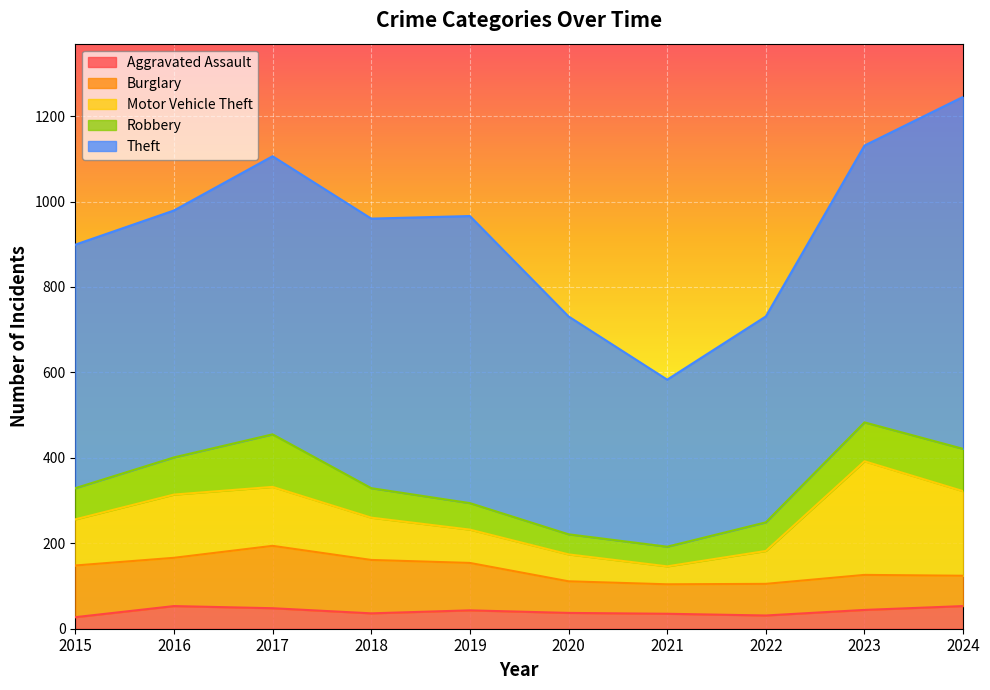

Is it true that Motor Vehicle Theft equals 198 at 2024?

True